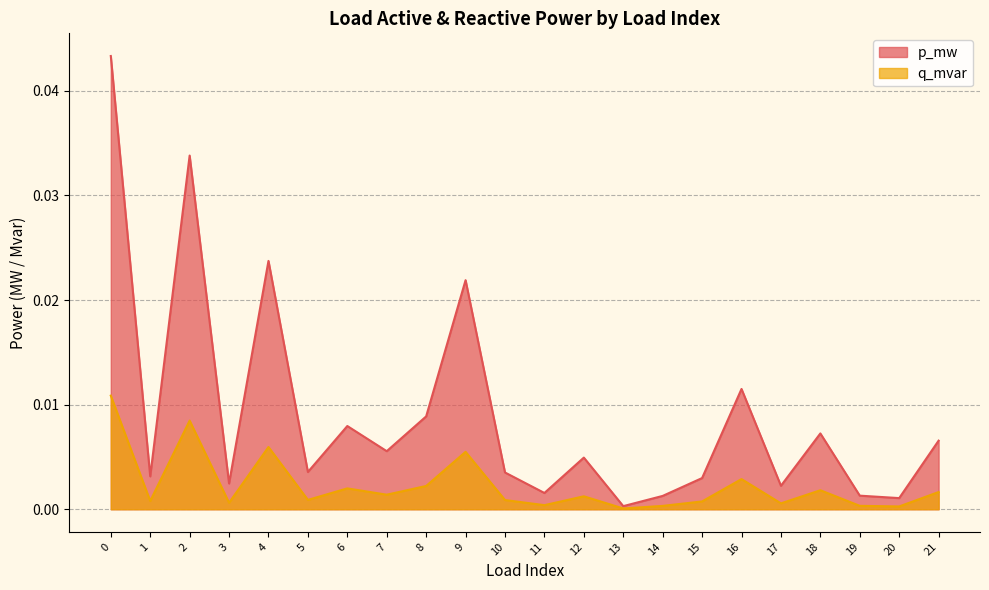

Which series changed the most between 18 and 19?

p_mw